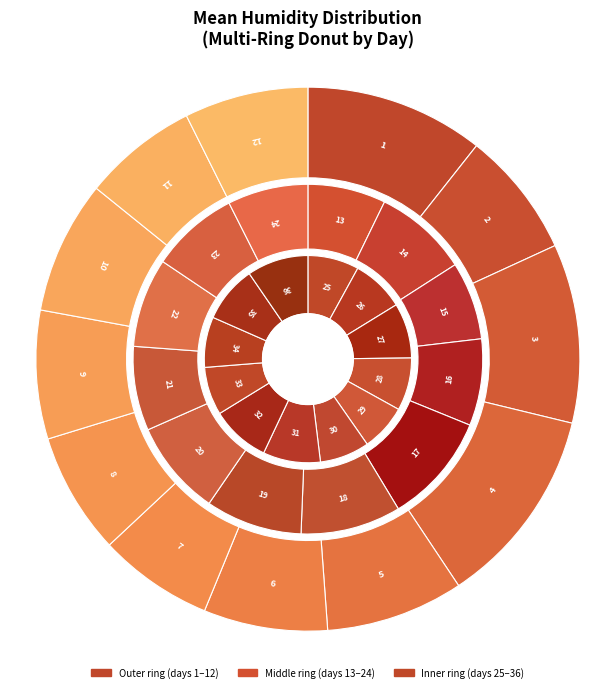

What is the smallest slice in the pie chart?

7